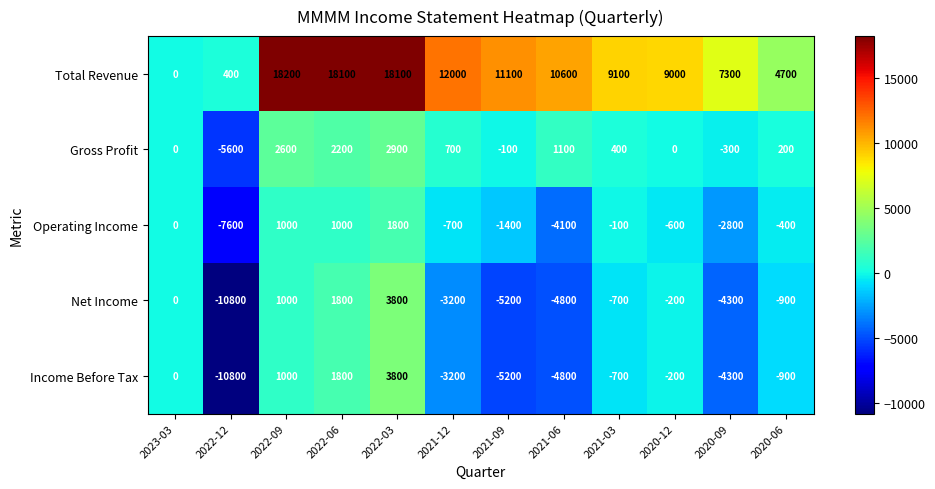

Rank the categories by Income Before Tax value from highest to lowest.

2022-03, 2022-06, 2022-09, 2023-03, 2020-12, 2021-03, 2020-06, 2021-12, 2020-09, 2021-06, 2021-09, 2022-12